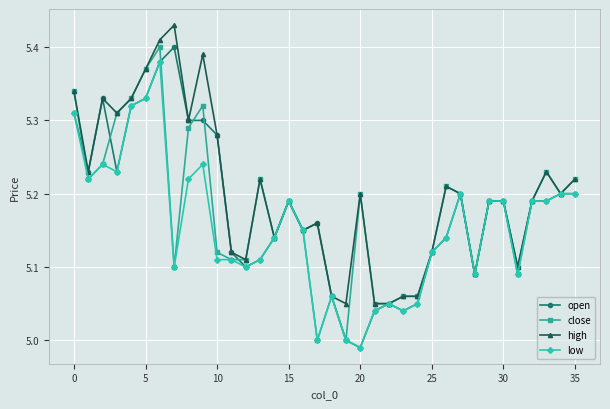

What is the difference between the second highest and second lowest values in the open series?

0.4